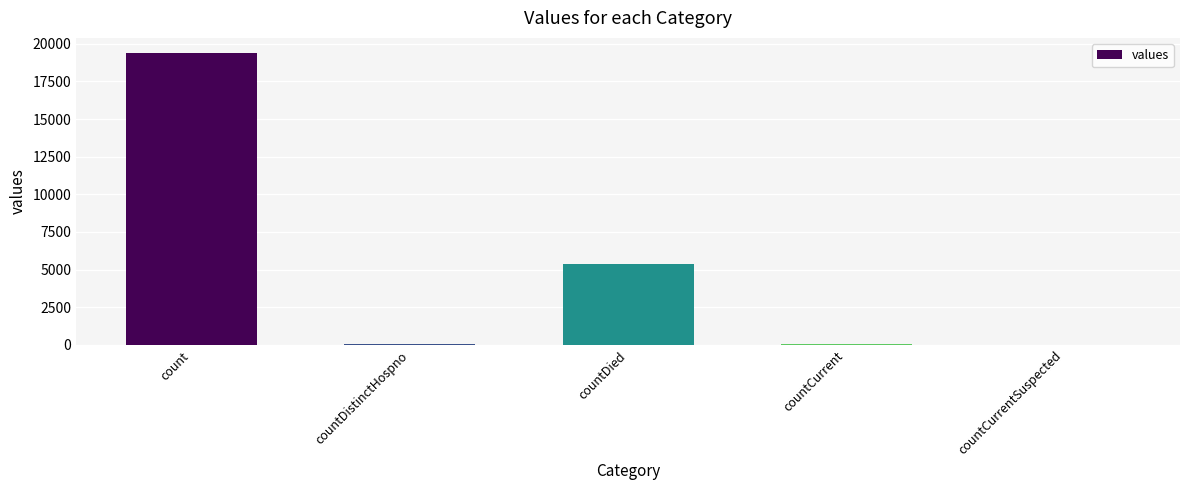

The chart shows a value of -12428 at countCurrentSuspected. True or false?

False